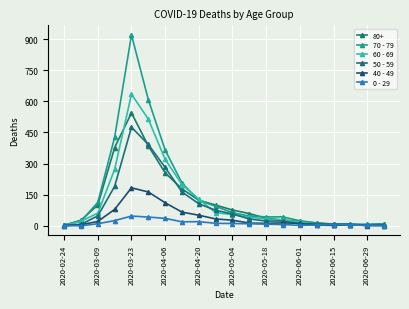

At which label does 50 - 59 first exceed 33?

2020-03-09